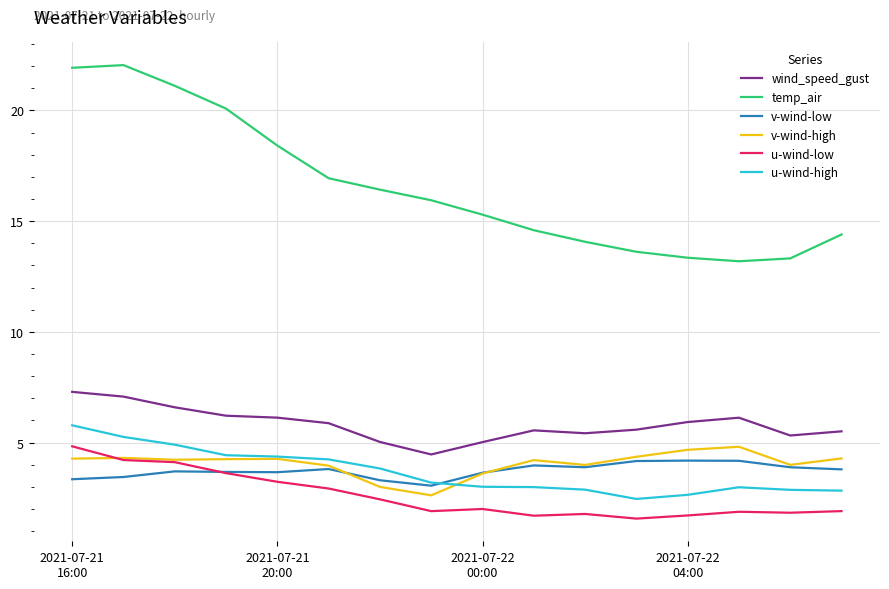

What is the difference between the second highest and second lowest values in the v-wind-high series?

1.7